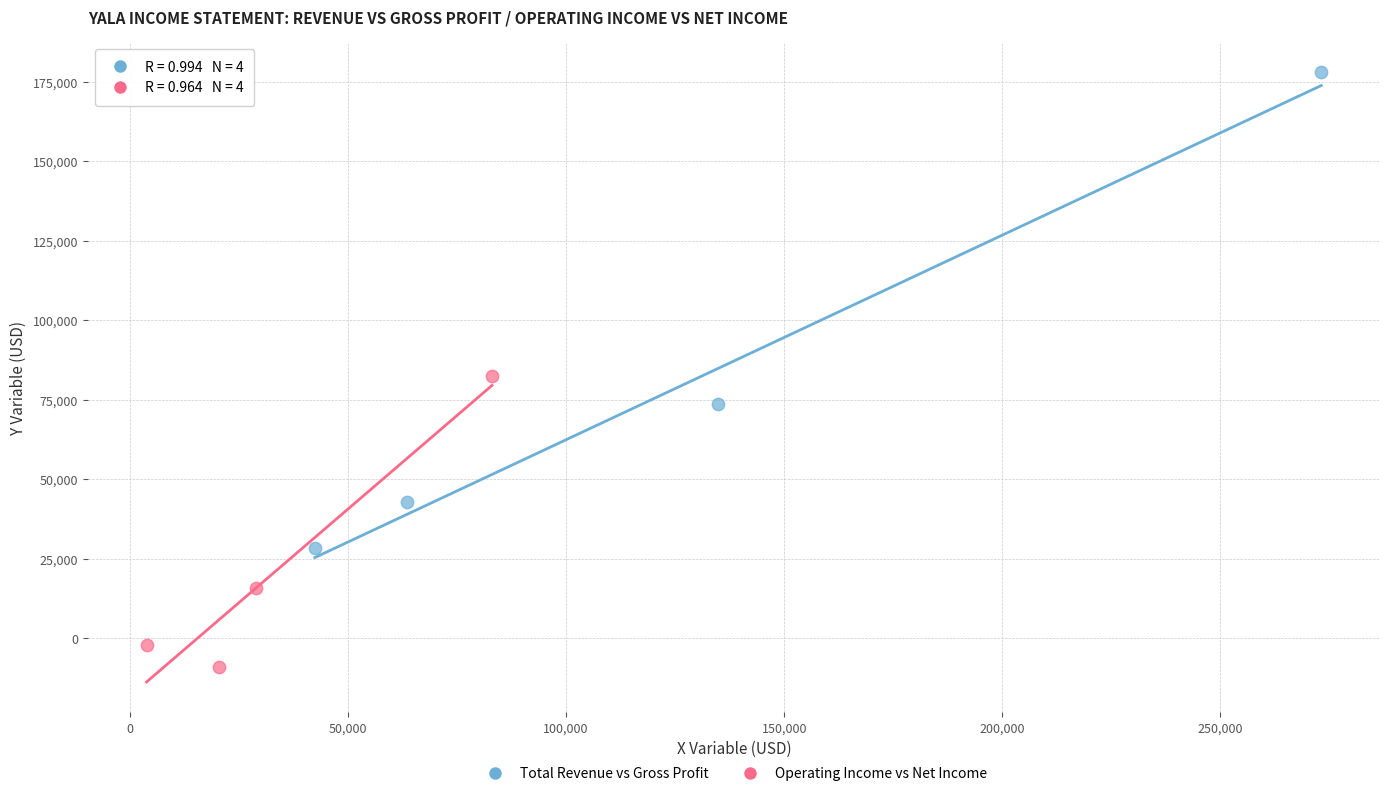

What are all the series names shown in the legend?

Total Revenue vs Gross Profit, Operating Income vs Net Income